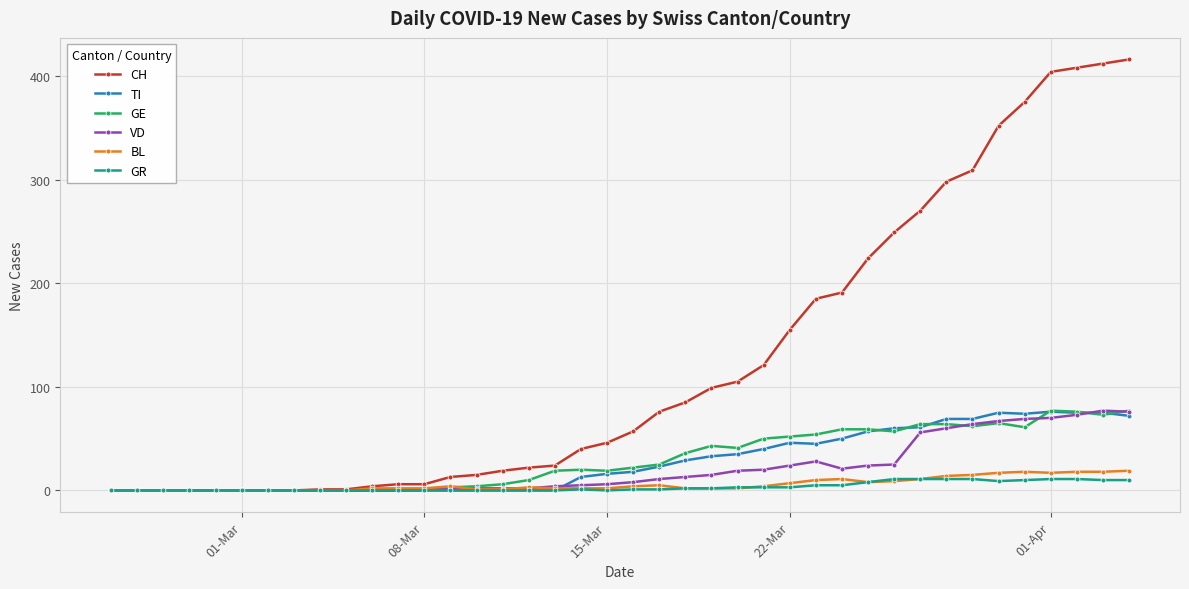

Which series has the largest total across all categories?

CH